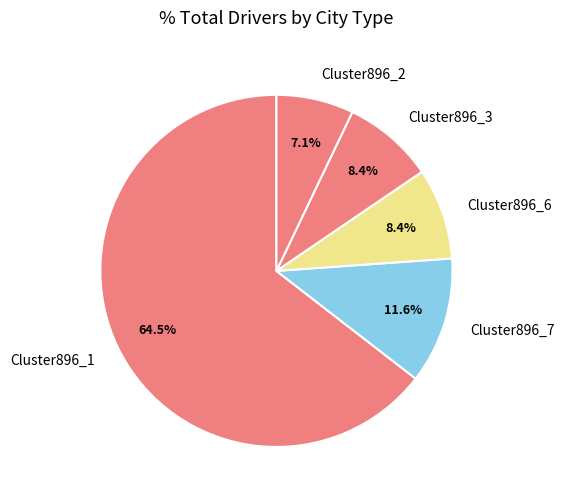

Which slice is the largest?

Cluster896_1